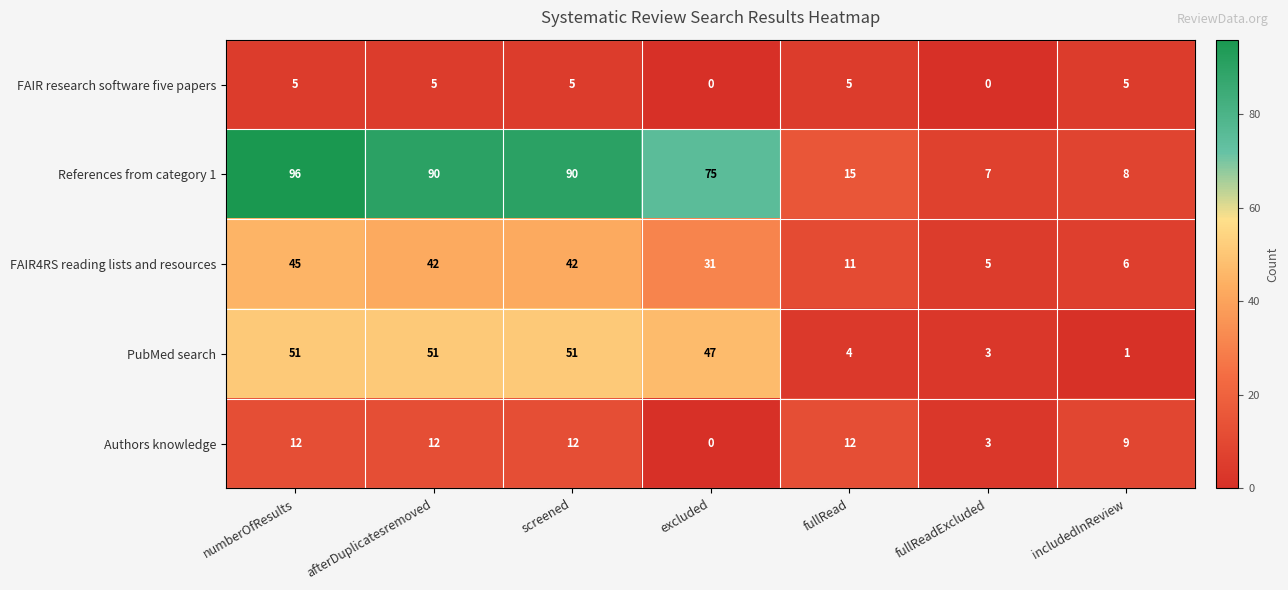

What is the total value across all series at includedInReview?

29